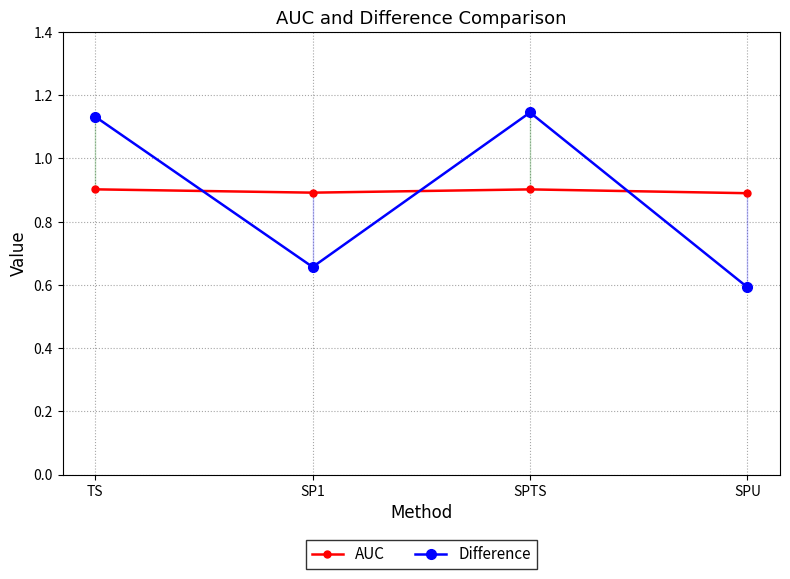

At which label is AUC closest to 0?

SPU